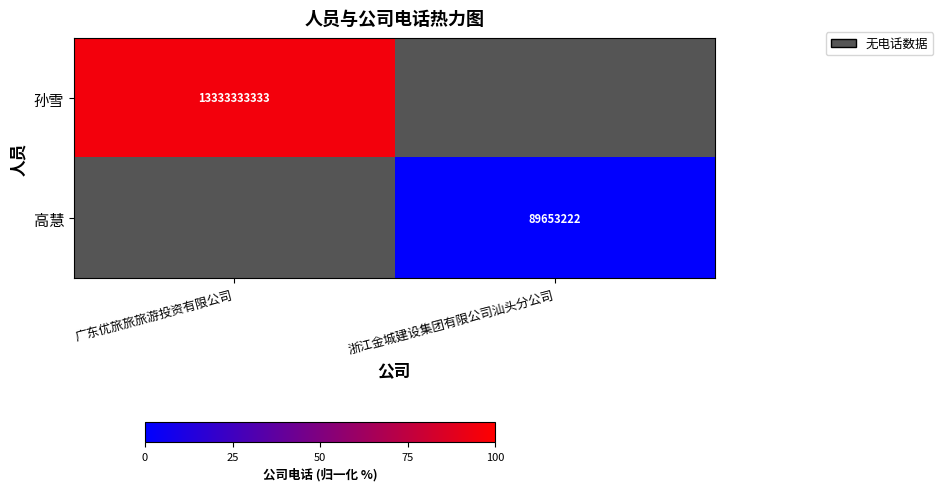

The 高慧 series shows 89653222 at 浙江金城建设集团有限公司汕头分公司. True or false?

True